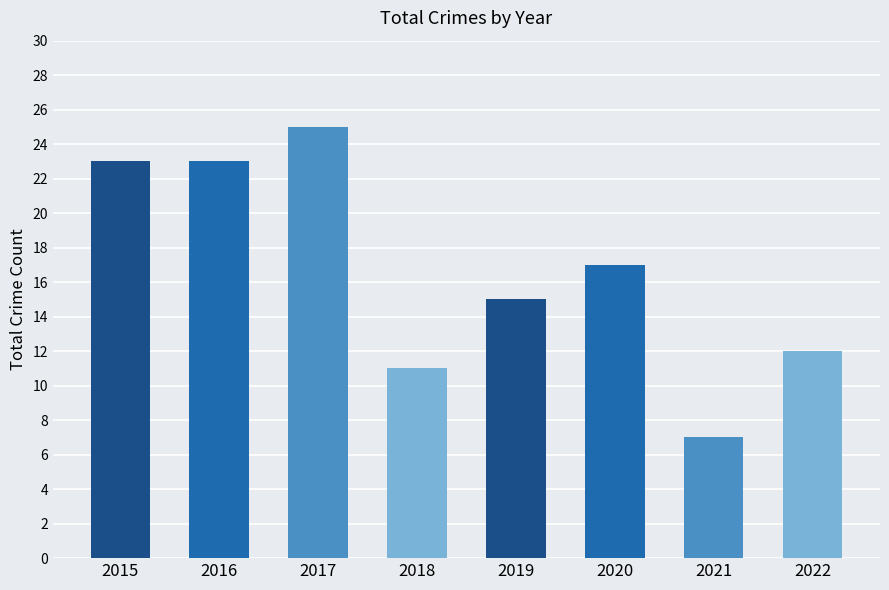

True or false: the data shows 11 at 2018.

True